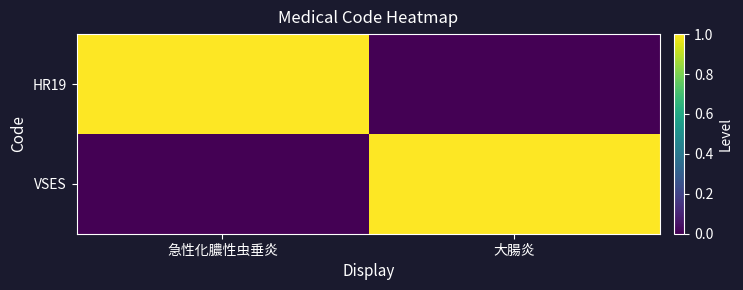

At which category does the chart reach its minimum across all series?

大腸炎